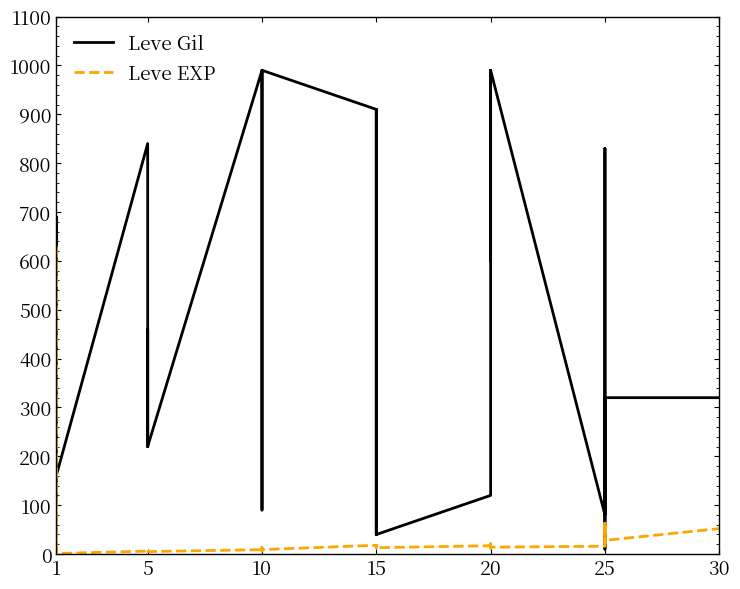

Where is the first local minimum for Leve EXP?

5